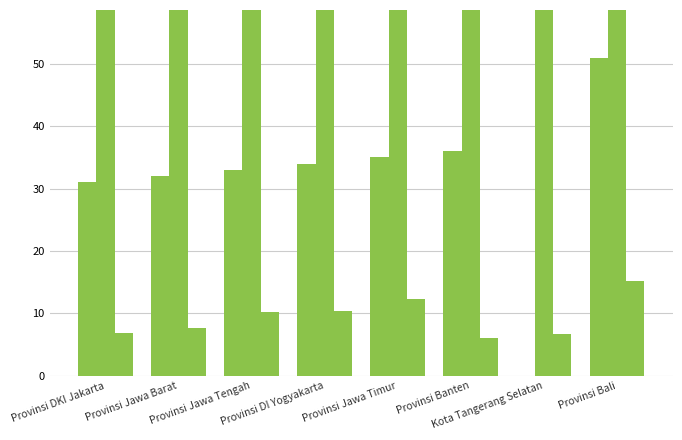

Which category has the highest value across all series?

Provinsi Bali